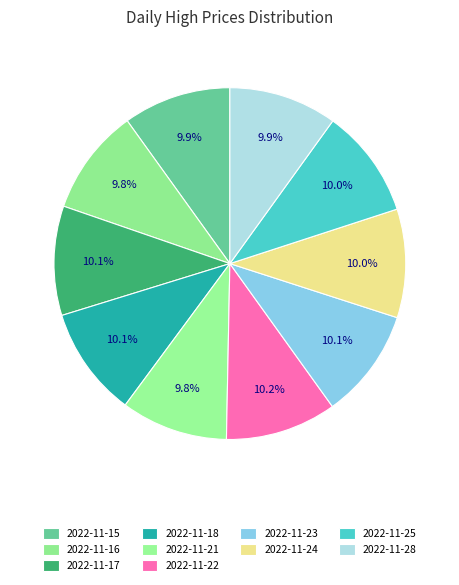

Is it true that 2022-11-22 is 16% of the pie?

False